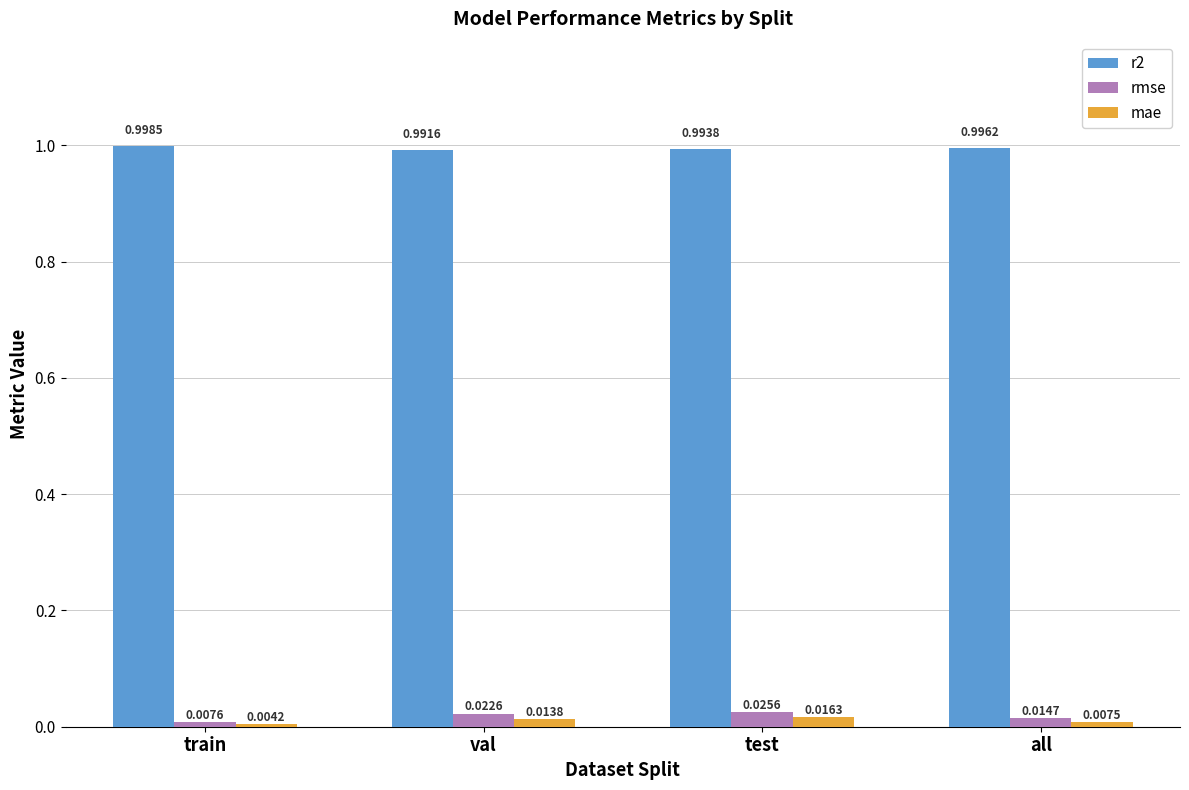

Rank the series by their maximum value, from lowest to highest.

mae, rmse, r2